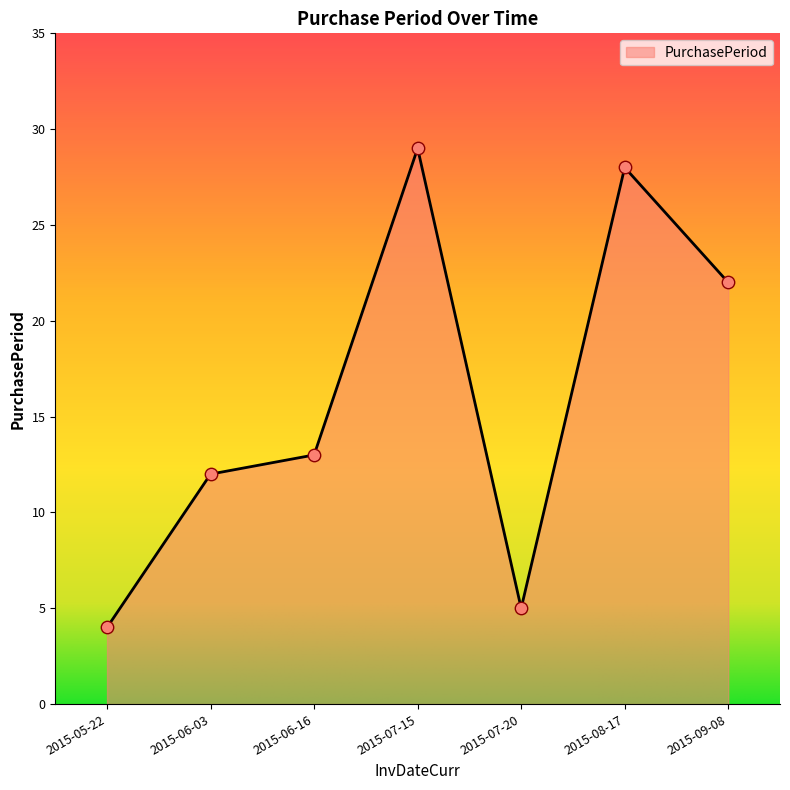

Between 2015-05-22 and 2015-06-03, which is larger?

2015-06-03